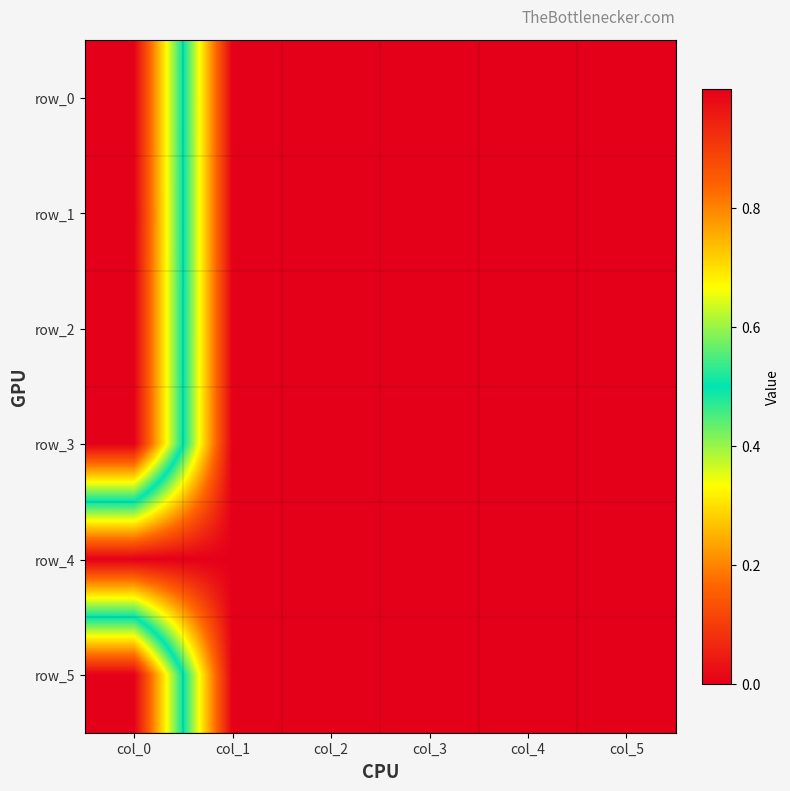

What is the sum of the row_1 values at col_0 and col_5?

1.0